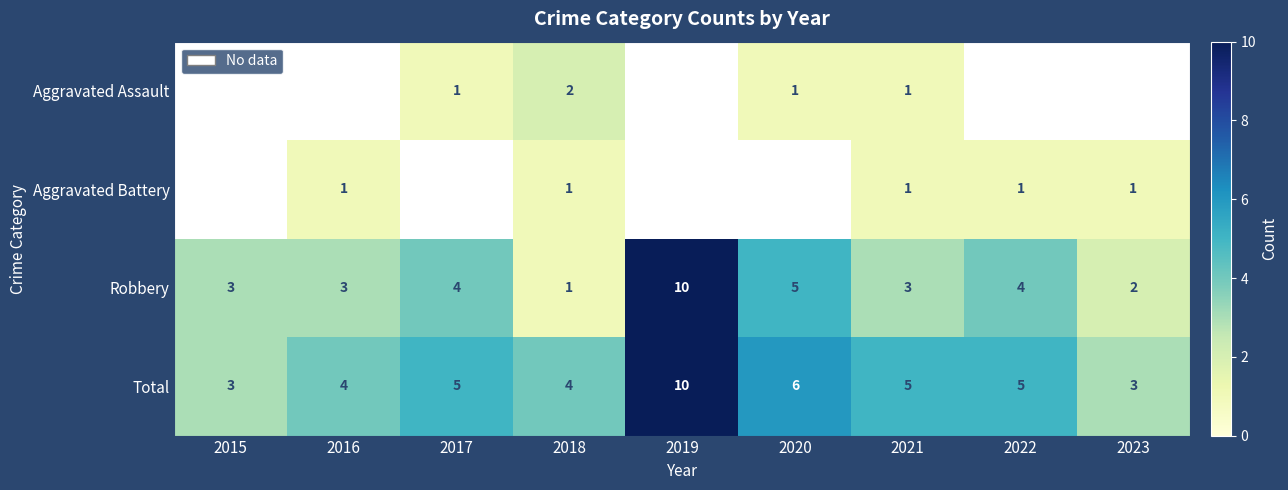

Is the value of Robbery at 2016 greater than the value of Aggravated Battery at 2016?

Yes